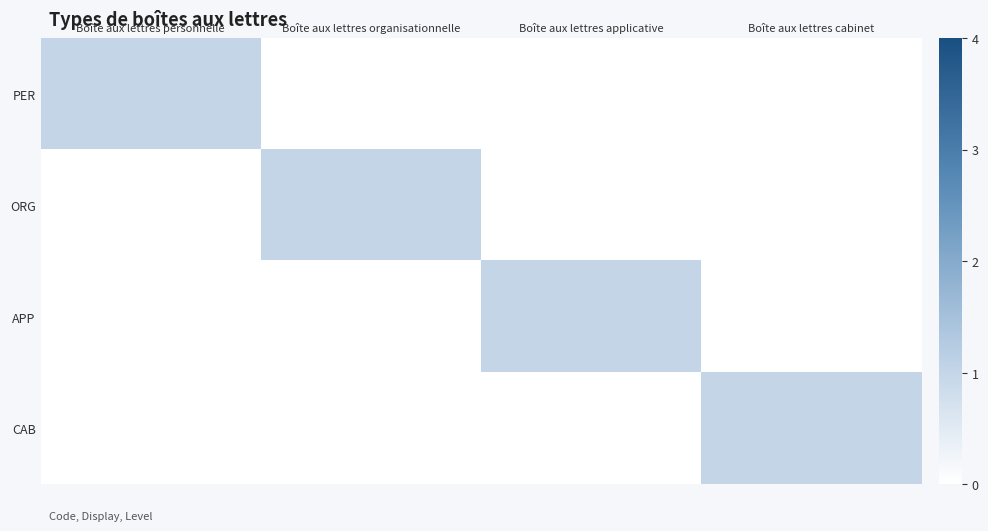

Which category has the highest value across all series?

Boîte aux lettres personnelle